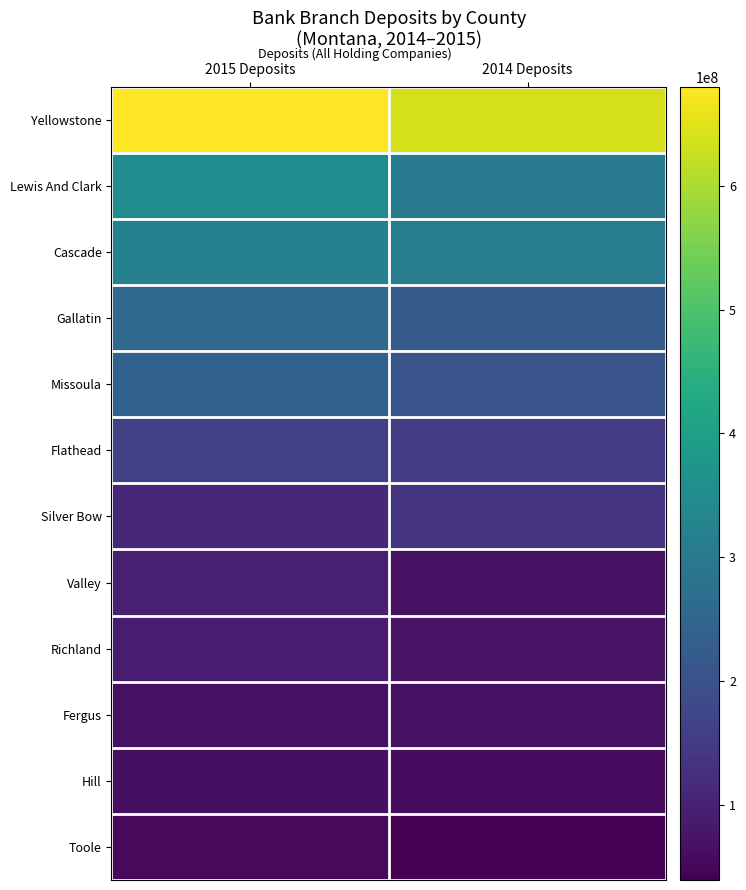

Reading right to left, list all the values displayed in this chart.

Yellowstone: 2014 Deposits=637843000	2015 Deposits=680164000
Lewis And Clark: 2014 Deposits=306435000	2015 Deposits=351271000
Cascade: 2014 Deposits=311347000	2015 Deposits=320482000
Gallatin: 2014 Deposits=220526000	2015 Deposits=259412000
Missoula: 2014 Deposits=207834000	2015 Deposits=238090000
Flathead: 2014 Deposits=151799000	2015 Deposits=166290000
Silver Bow: 2014 Deposits=137057000	2015 Deposits=113687000
Valley: 2014 Deposits=68530000	2015 Deposits=96684000
Richland: 2014 Deposits=73163000	2015 Deposits=89864000
Fergus: 2014 Deposits=67109000	2015 Deposits=68404000
Hill: 2014 Deposits=61099000	2015 Deposits=64811000
Toole: 2014 Deposits=38995000	2015 Deposits=54753000